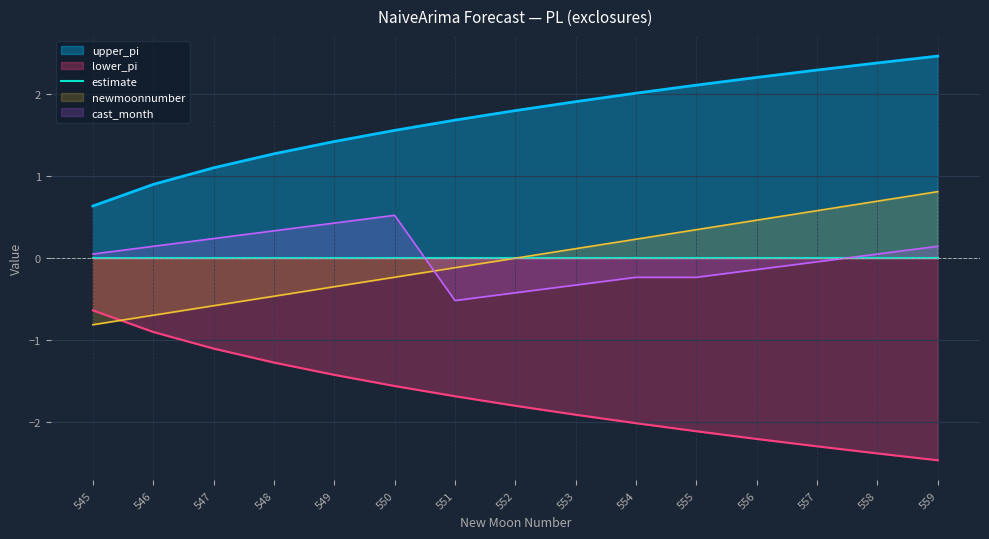

What is the difference between the maximum and minimum values in the upper_pi series?

1.8